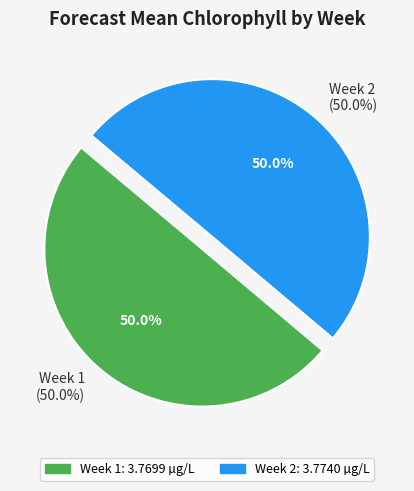

To the nearest percent, what percentage of the pie is 2?

50%